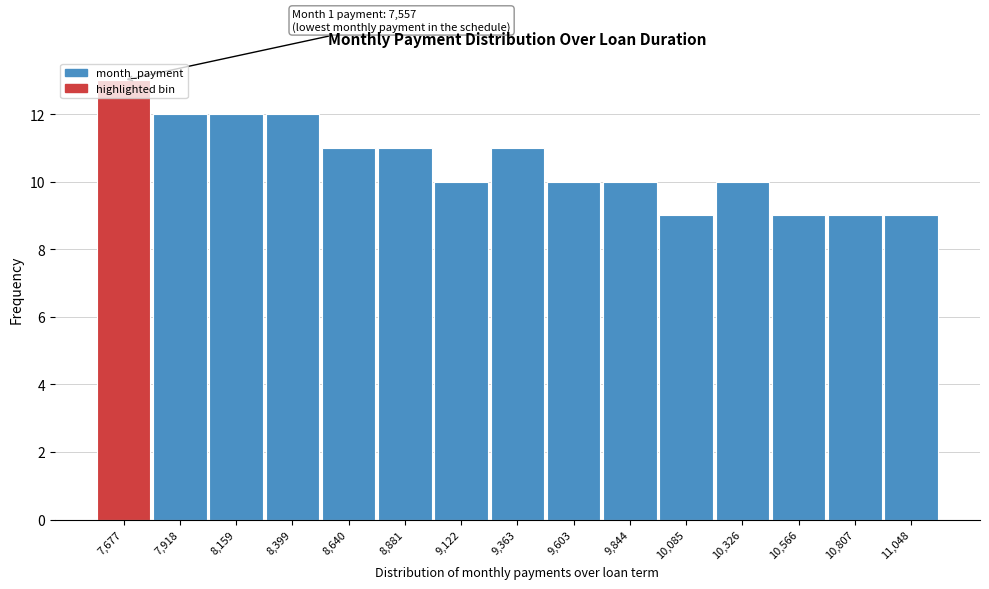

Over which range of the x-axis is the bar tallest?

7550 to 7800